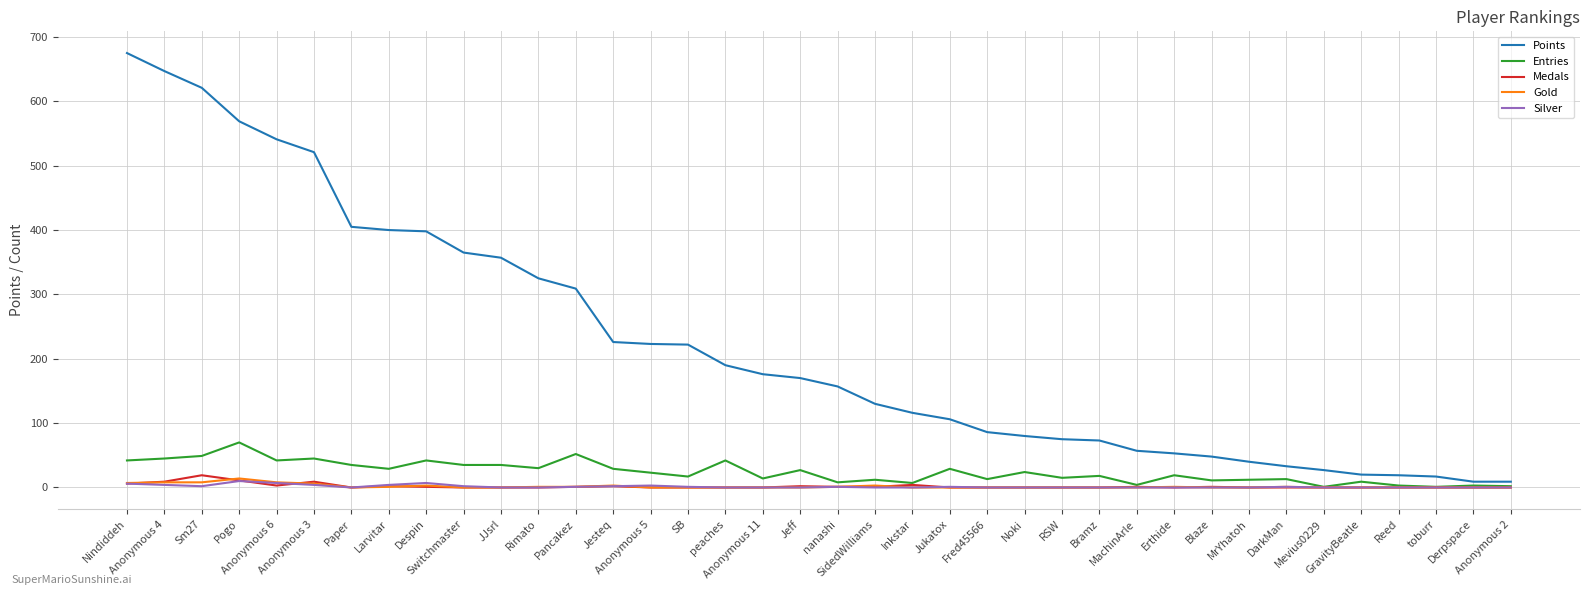

True or false: Entries and Points cross at least once.

False